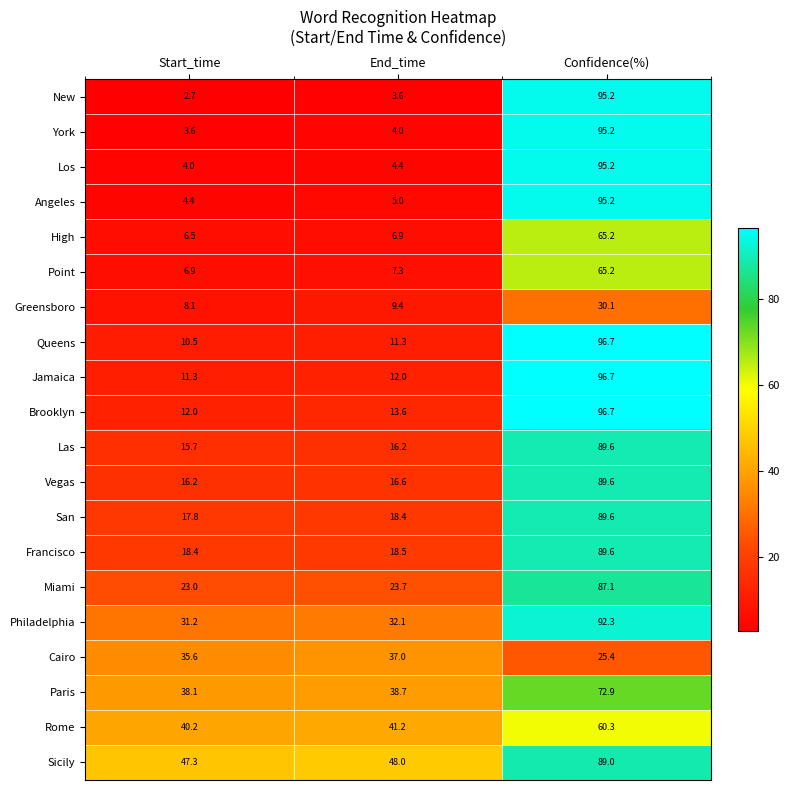

At which label does Brooklyn reach its peak?

Confidence(%)